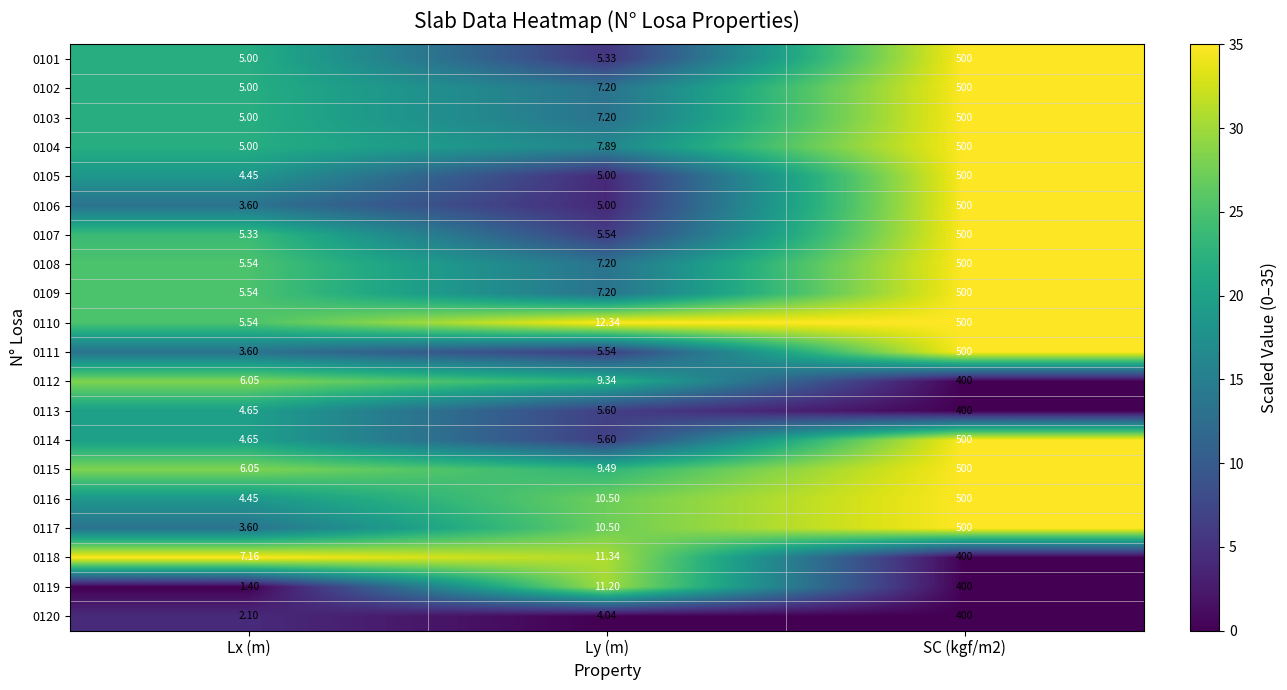

Is the value of 0102 at SC (kgf/m2) greater than the value of 0116 at Lx (m)?

Yes